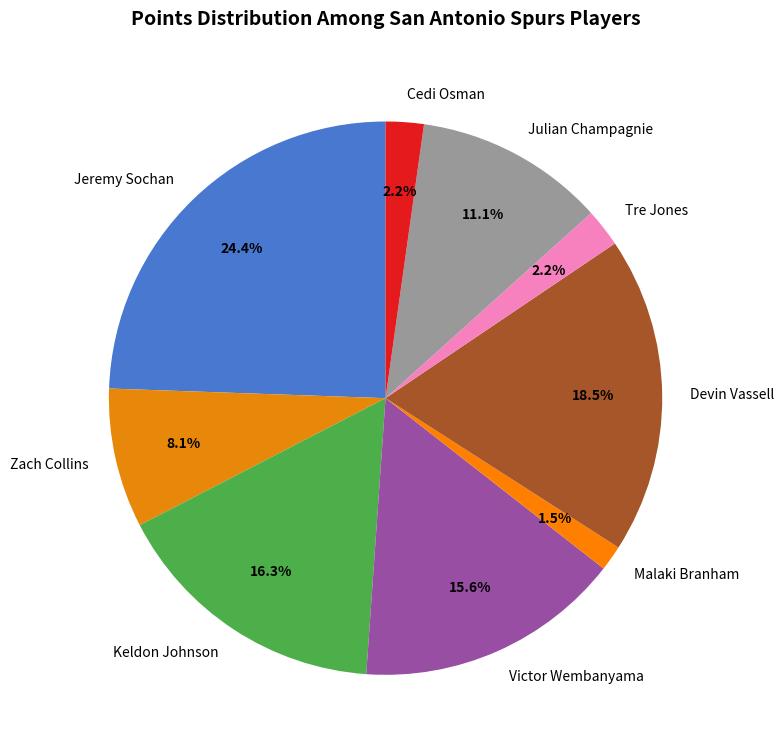

To the nearest percent, what percentage of the pie is Tre Jones?

2%